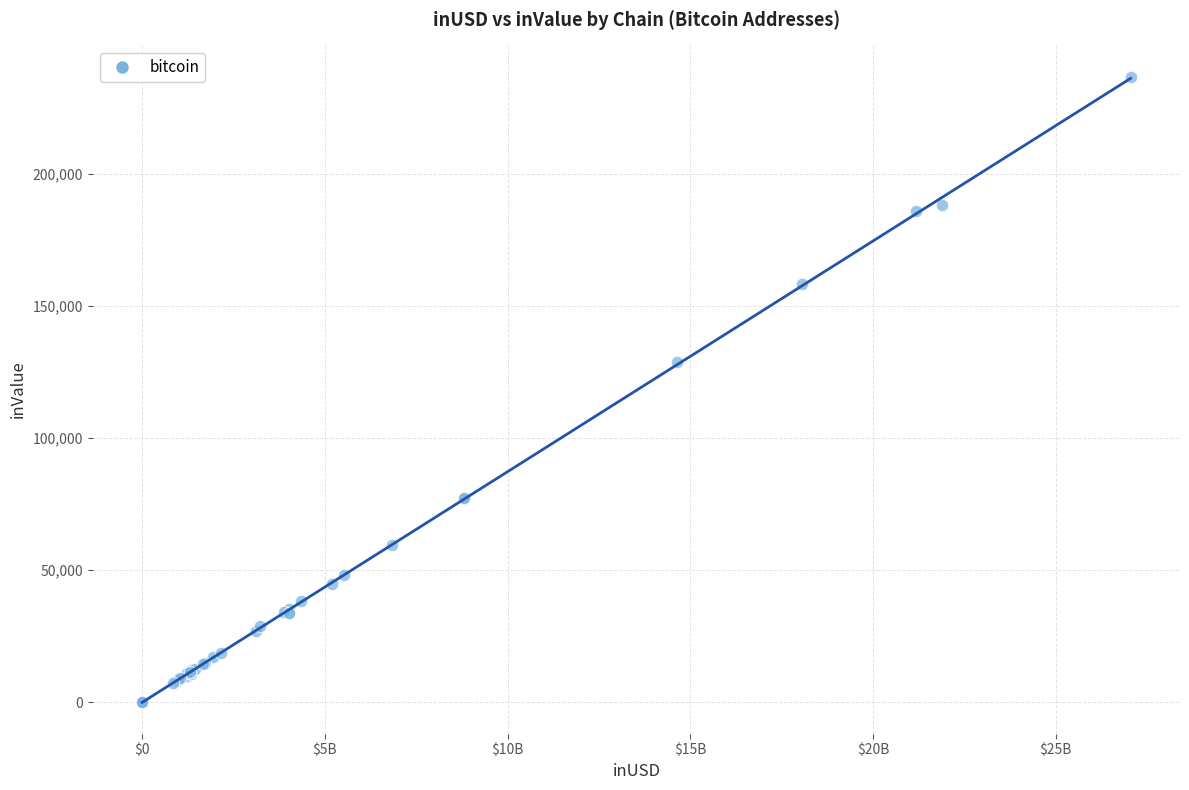

What Y value in the scatter plot is closest to 118409?

128778.6